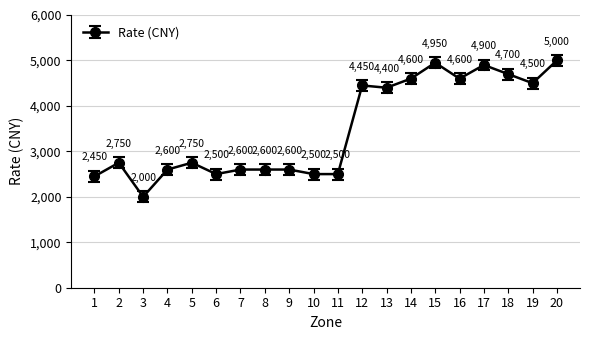

The value at 15 is 1035. True or false?

False